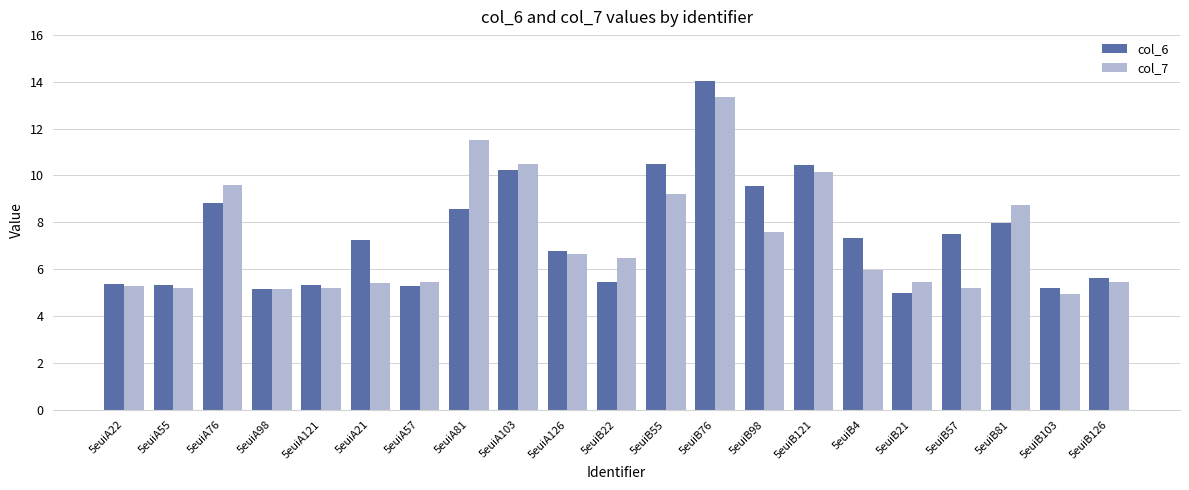

At which category is the sum across all series the highest?

5euiB76